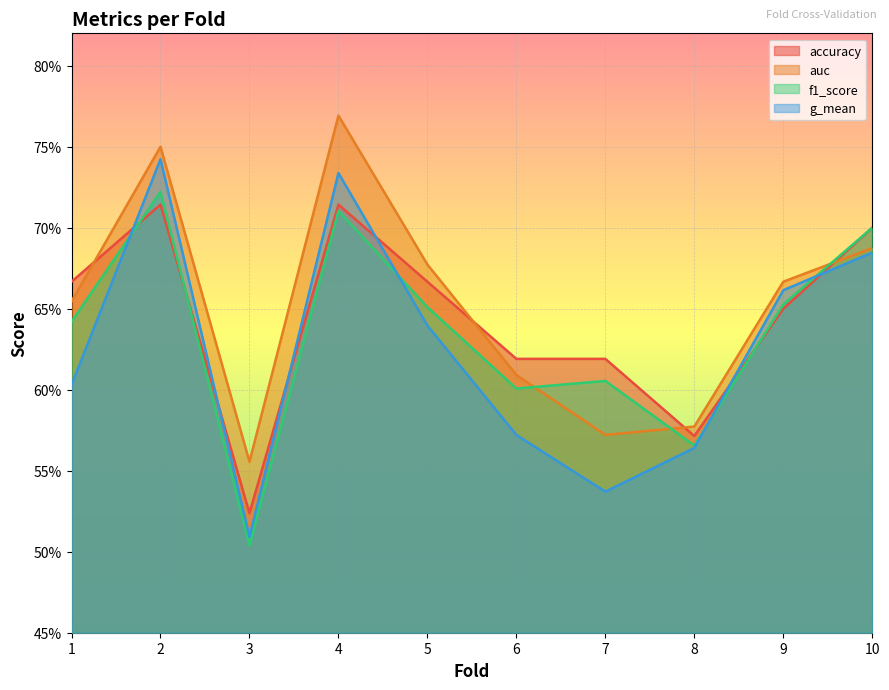

What is the average value of the auc series?

0.7